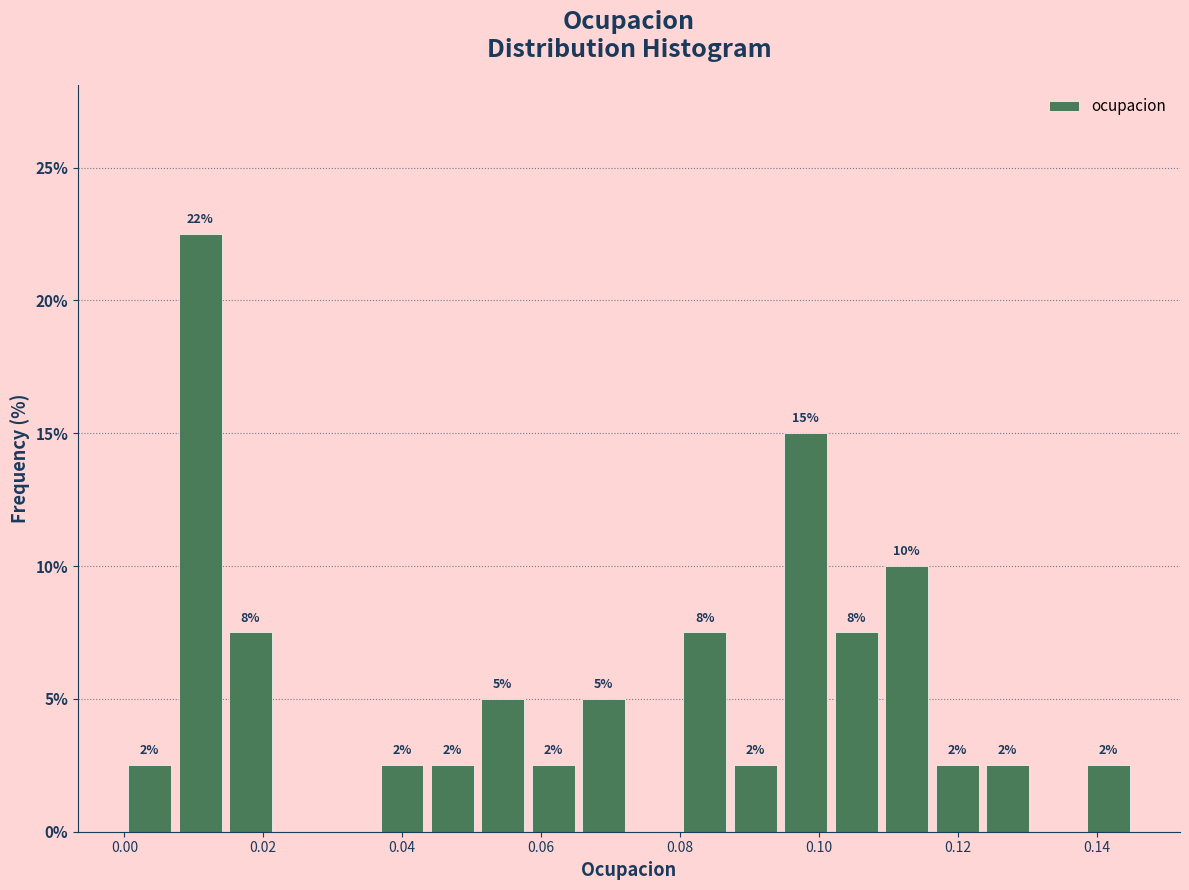

Around what value on the x-axis is the tallest bar? Give the approximate position of its centre, as read against the axis.

0.010